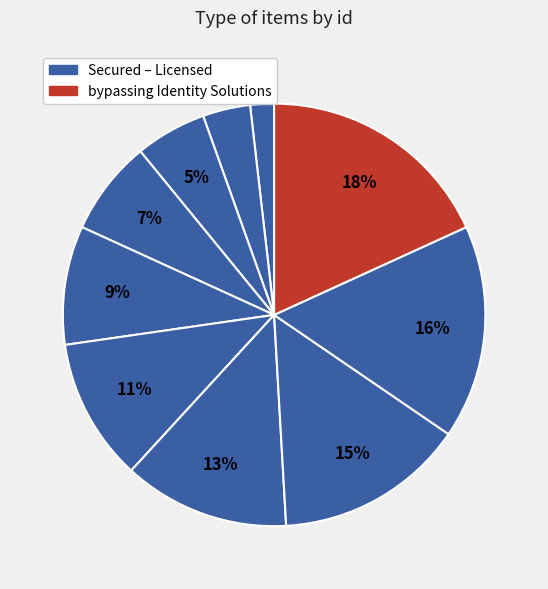

How many slices are in this pie chart?

10